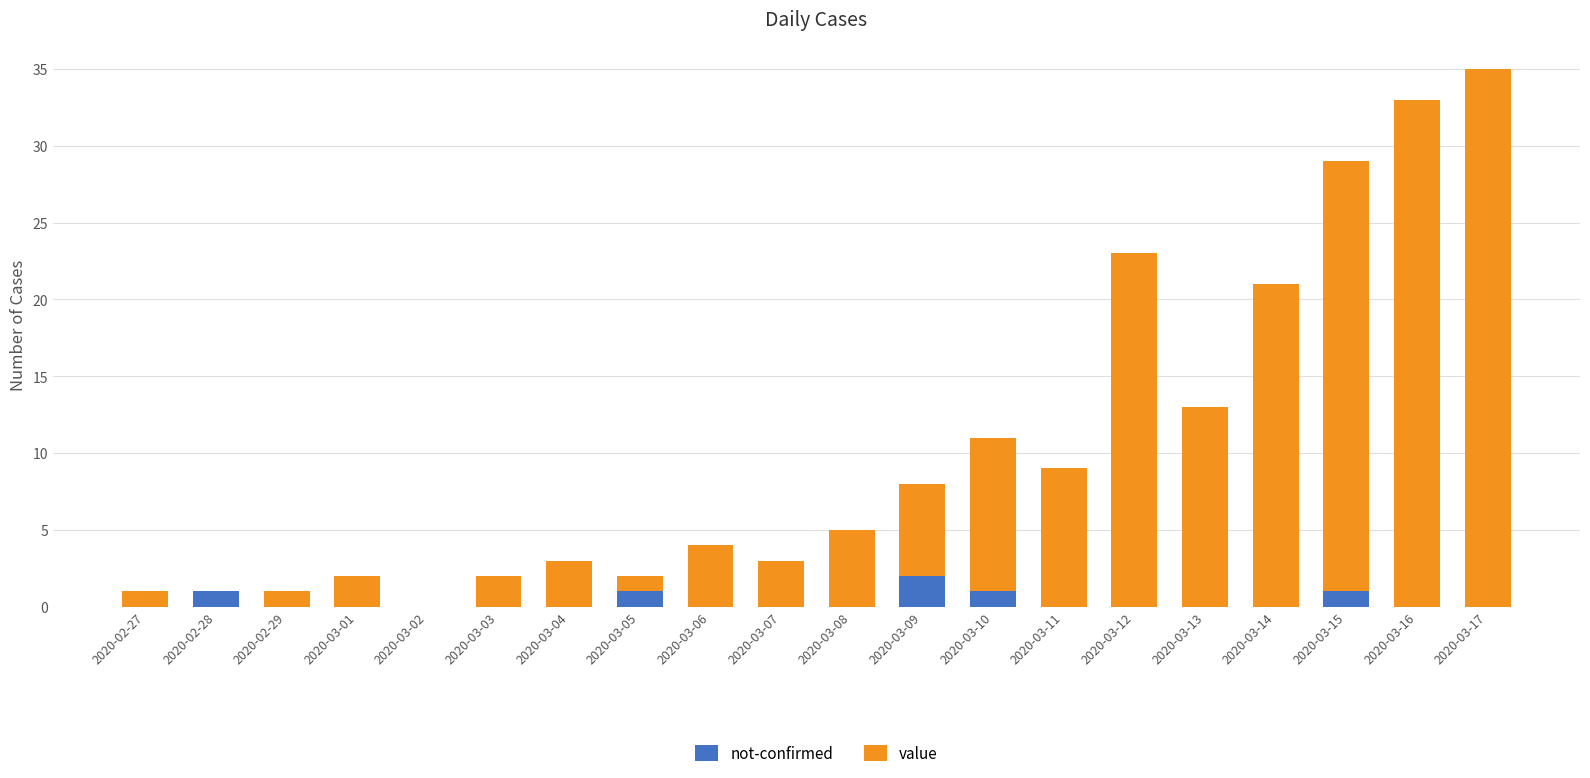

How many data points does each series have?

20